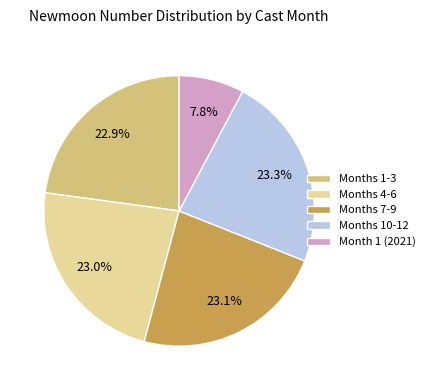

What is the ratio of the value at Month 1 (2021) to the value at Months 7-9?

0.3